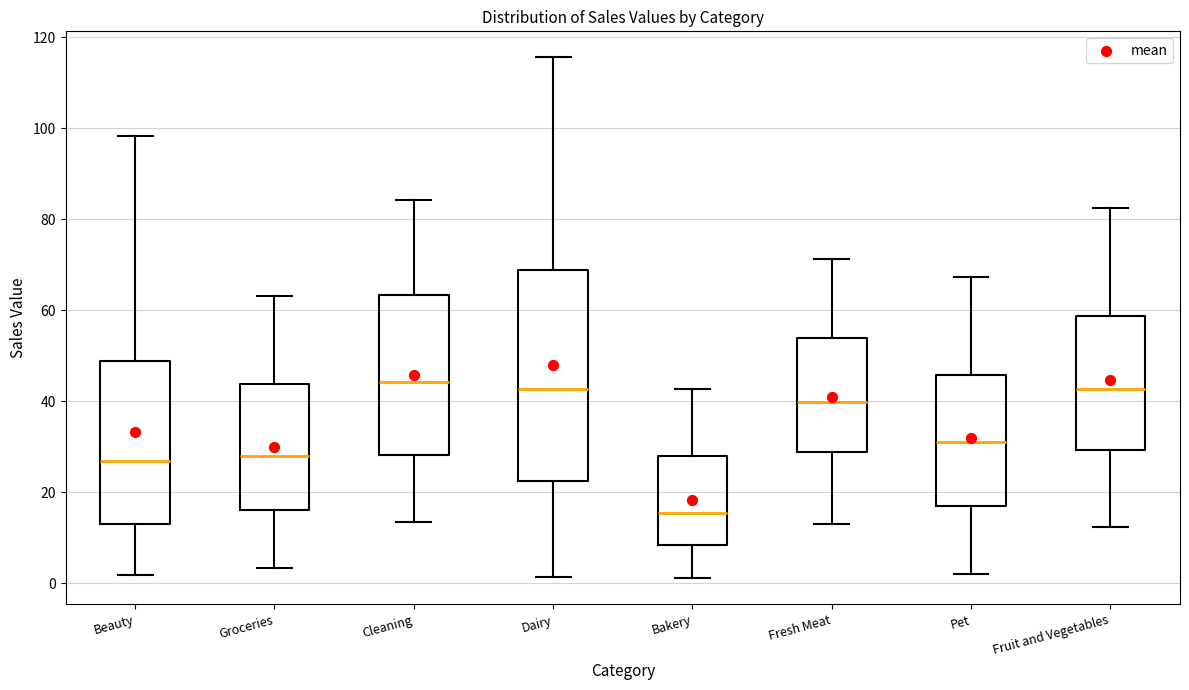

Reading left to right, transcribe this box plot: for each box, give where its median line is, the range the box spans, and where its two whiskers end, as read against the y-axis. The values are not printed on the chart, so give them approximately, as read against the axis.

Beauty: median 26, box 12 to 48, whiskers 2 to 98
Groceries: median 28, box 16 to 44, whiskers 4 to 64
Cleaning: median 44, box 28 to 64, whiskers 14 to 84
Dairy: median 42, box 22 to 68, whiskers 2 to 116
Bakery: median 16, box 8 to 28, whiskers 2 to 42
Fresh Meat: median 40, box 28 to 54, whiskers 12 to 72
Pet: median 32, box 16 to 46, whiskers 2 to 68
Fruit and Vegetables: median 42, box 30 to 58, whiskers 12 to 82